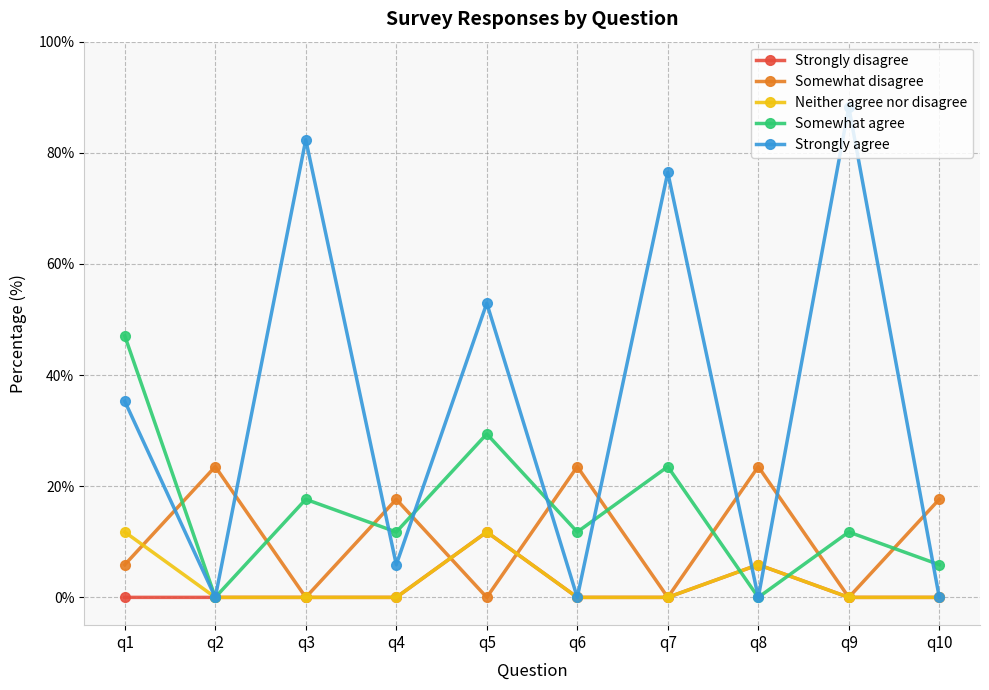

At how many categories does at least one series exceed 2?

10